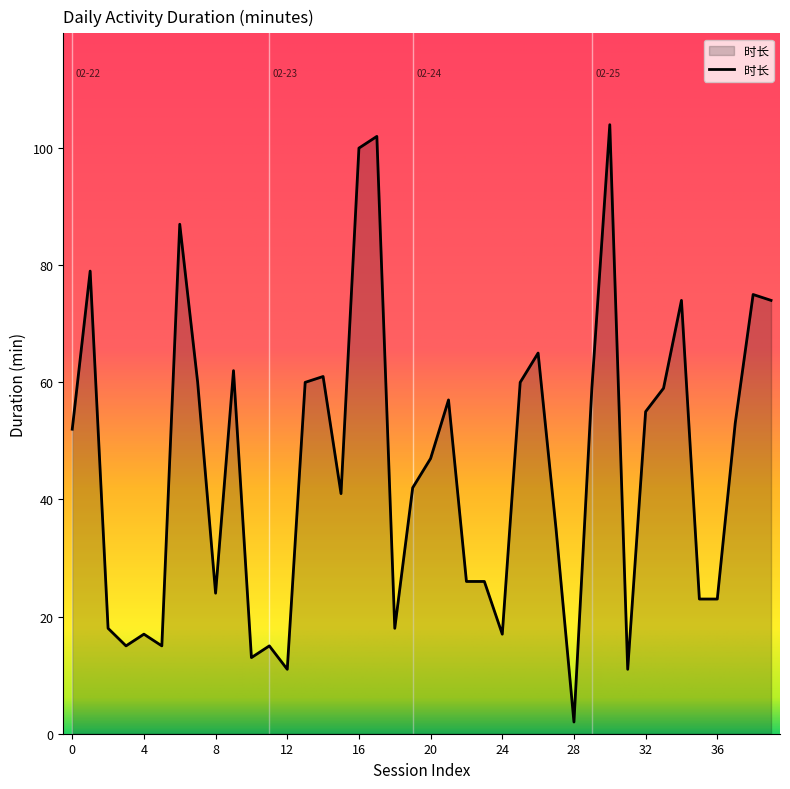

What is the maximum value shown in the chart?

104